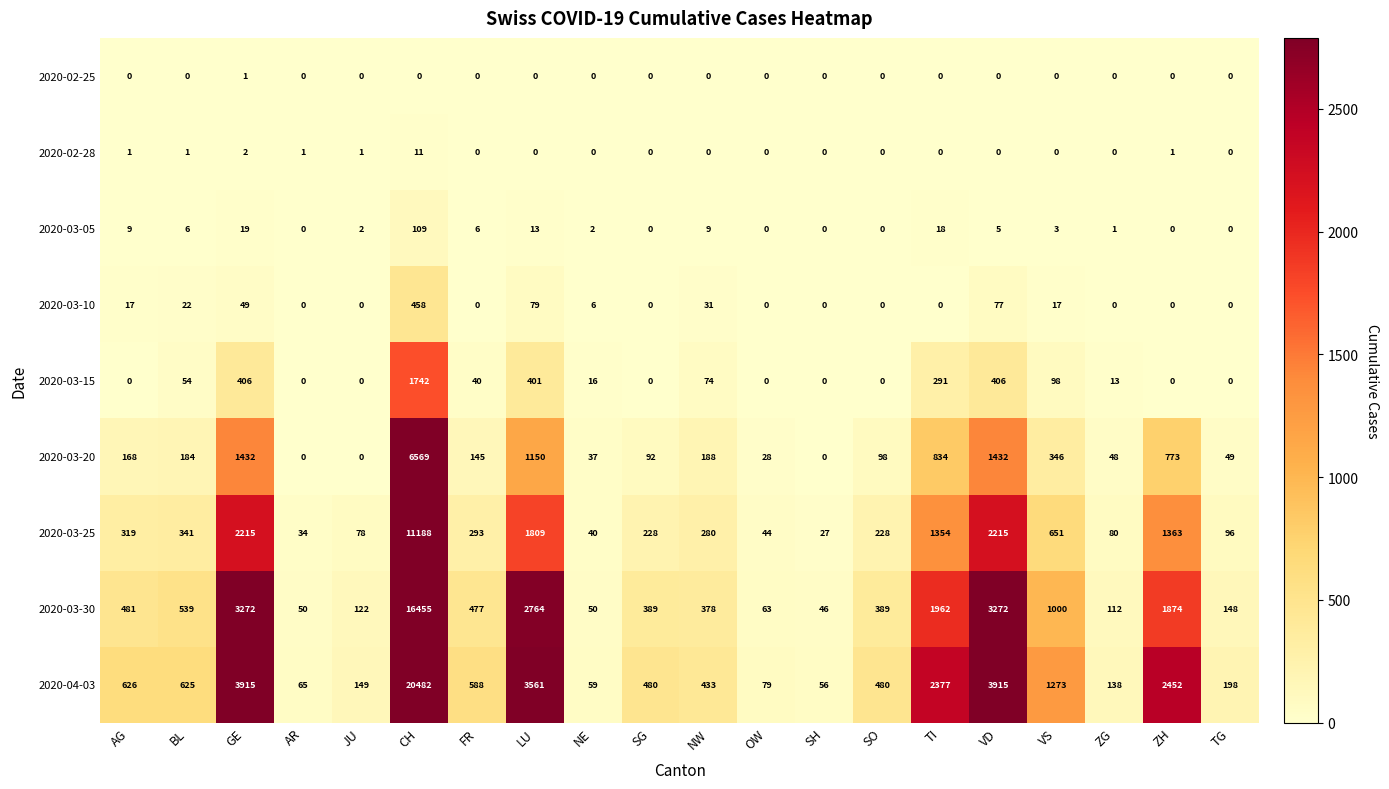

Which series has the largest total across all categories?

2020-04-03